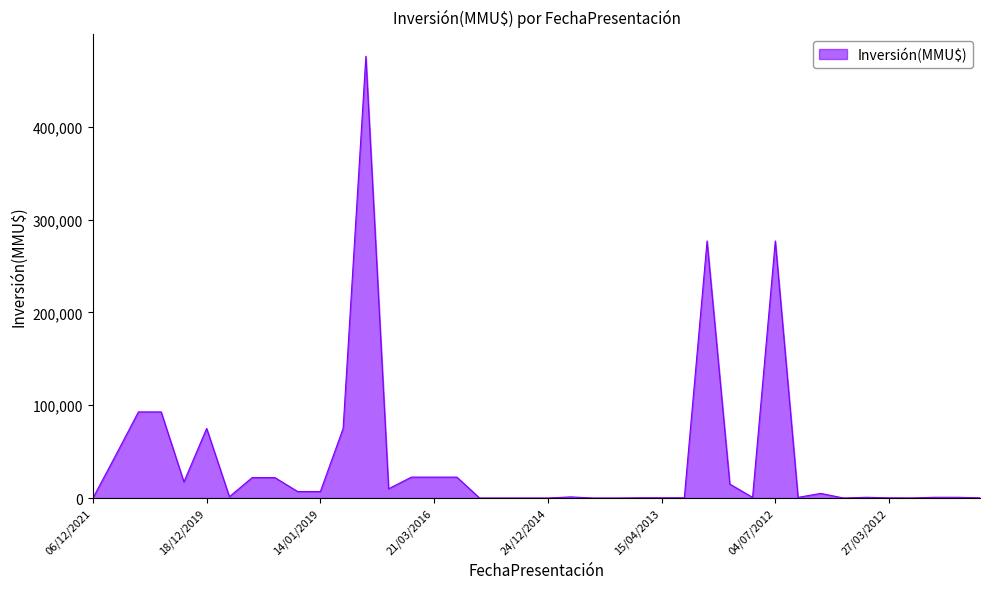

What is the difference between the maximum and minimum values?

476000